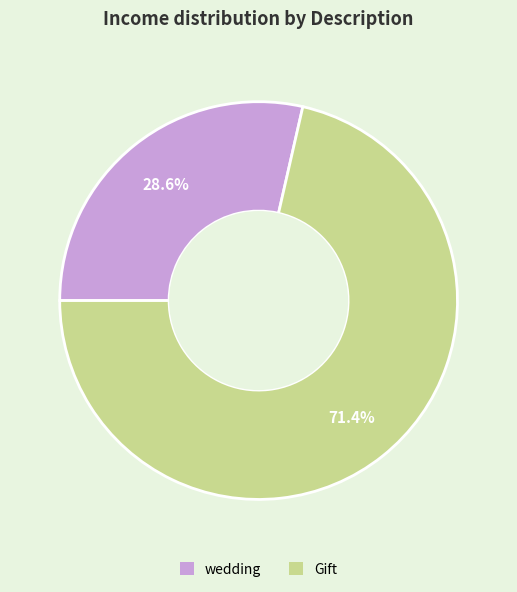

How many segments does this pie chart have?

2